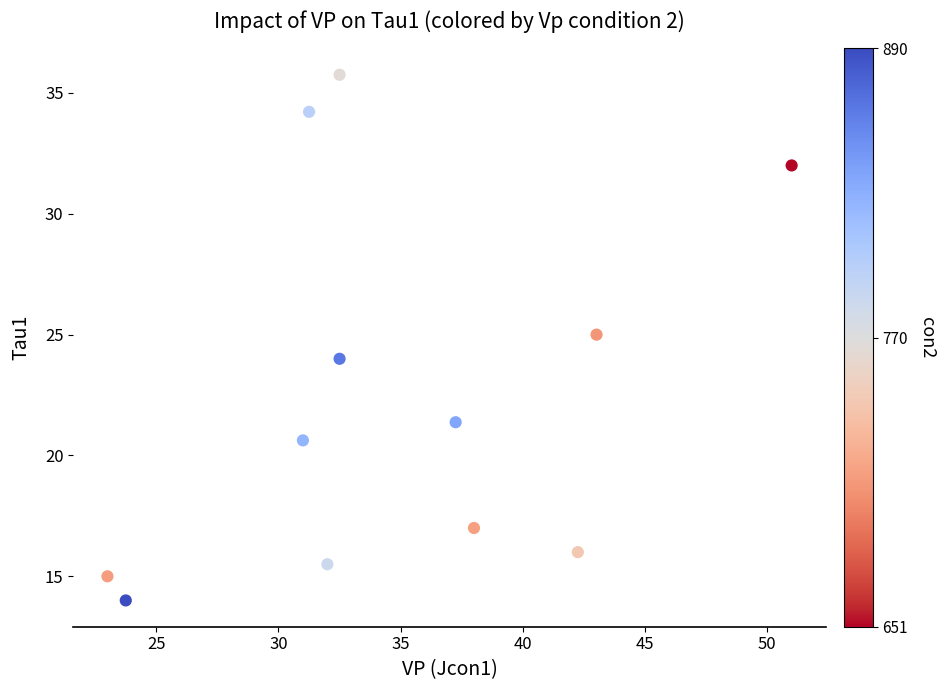

What is the range of X values (max minus min)?

28.0